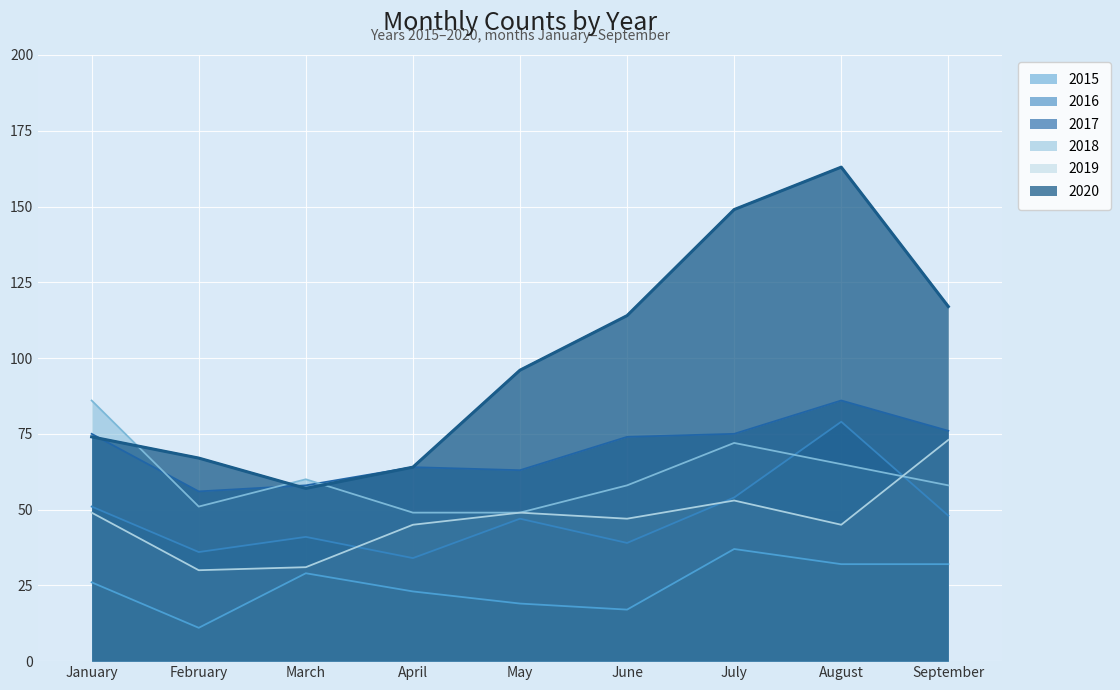

How many values in the 2019 series exceed 47?

4